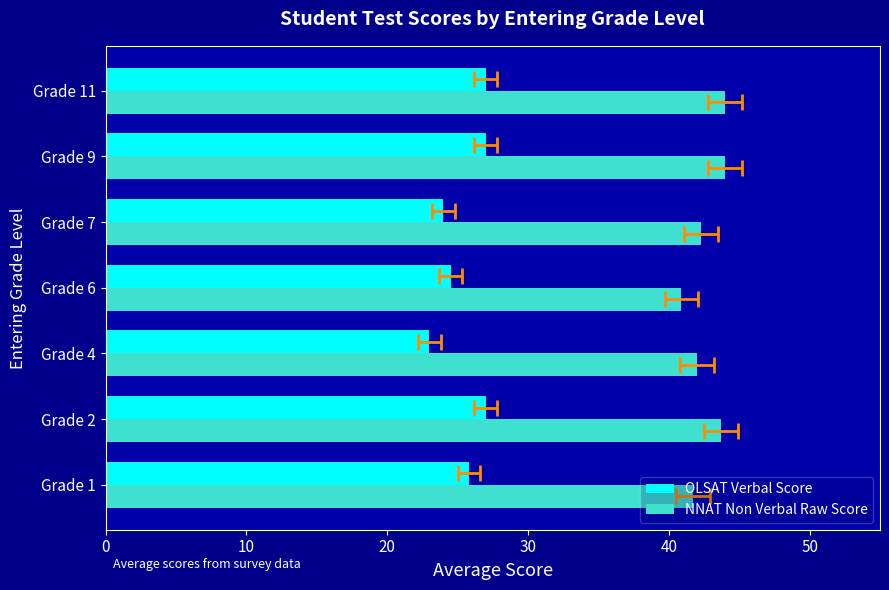

Reading left to right, extract all data points from this chart.

OLSAT Verbal Score: 25.8	27.0	23.0	24.5	24.0	27.0	27.0
NNAT Non Verbal Raw Score: 41.7	43.7	42.0	40.9	42.3	44.0	44.0